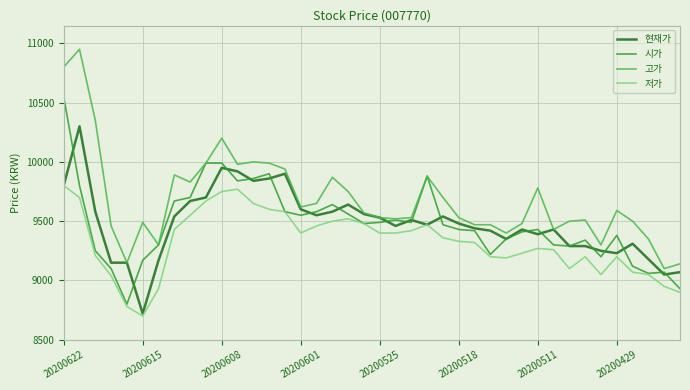

Which series has the widest spread of values?

고가